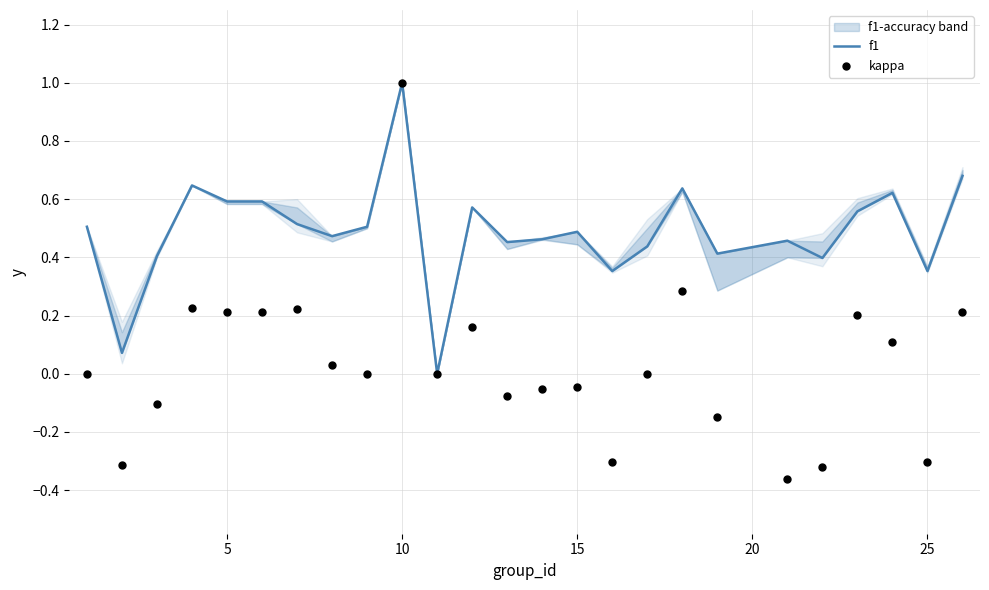

Which series reaches the maximum Y coordinate?

f1